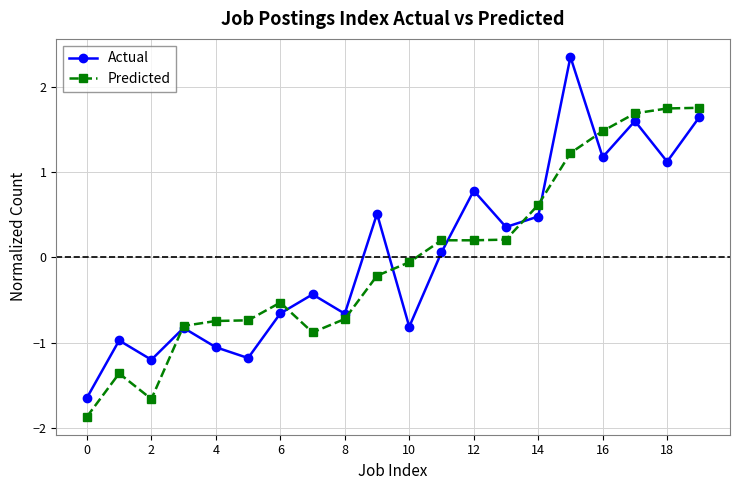

Which series has the largest range (max minus min)?

Actual